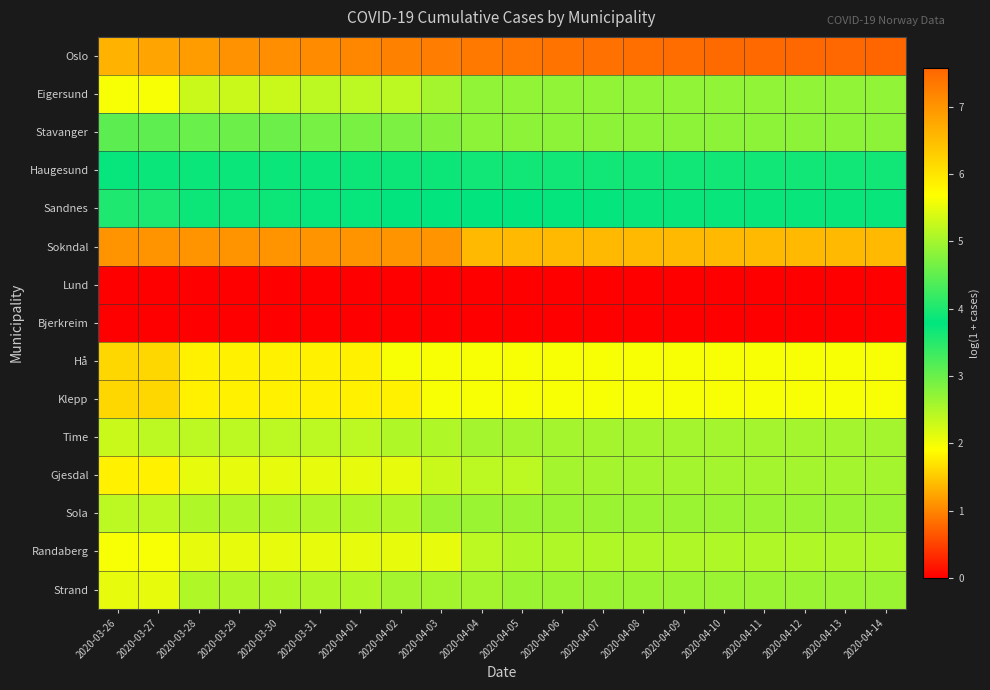

Which category has the lowest value across all series?

2020-03-26